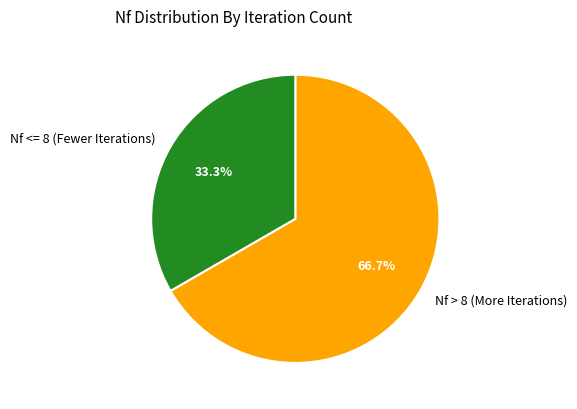

What is the ratio of the value at Nf <= 8 (Fewer Iterations) to the value at Nf > 8 (More Iterations)?

0.5